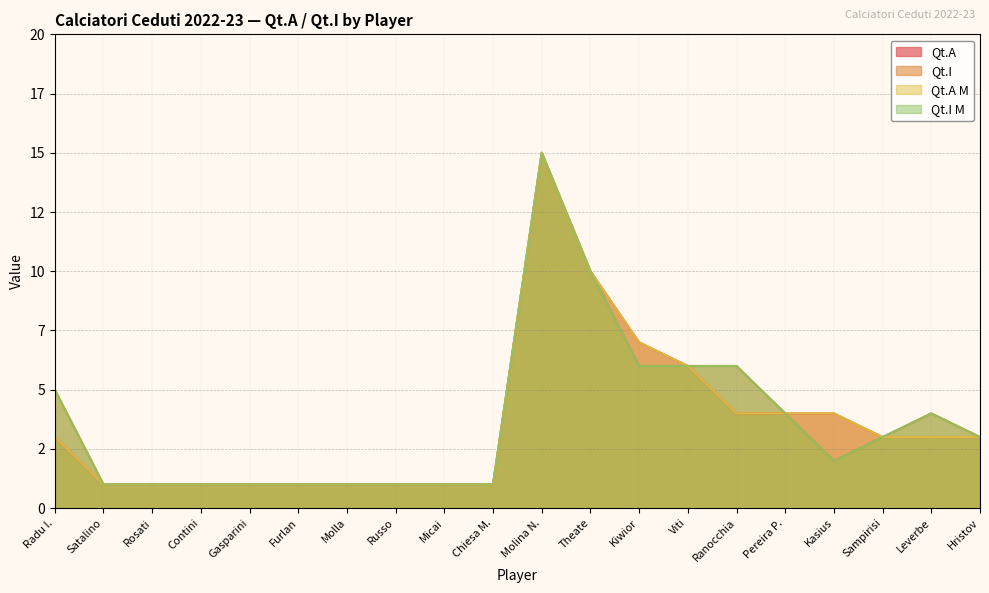

What is the maximum value for Qt.I?

15